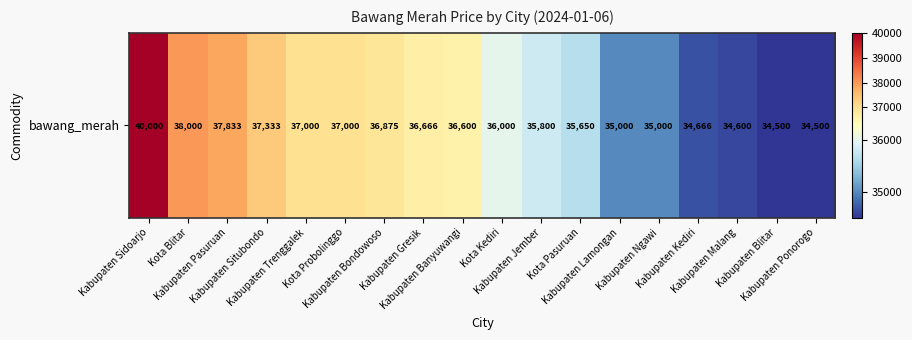

Is it true that the value at Kabupaten Ponorogo is 49981?

False